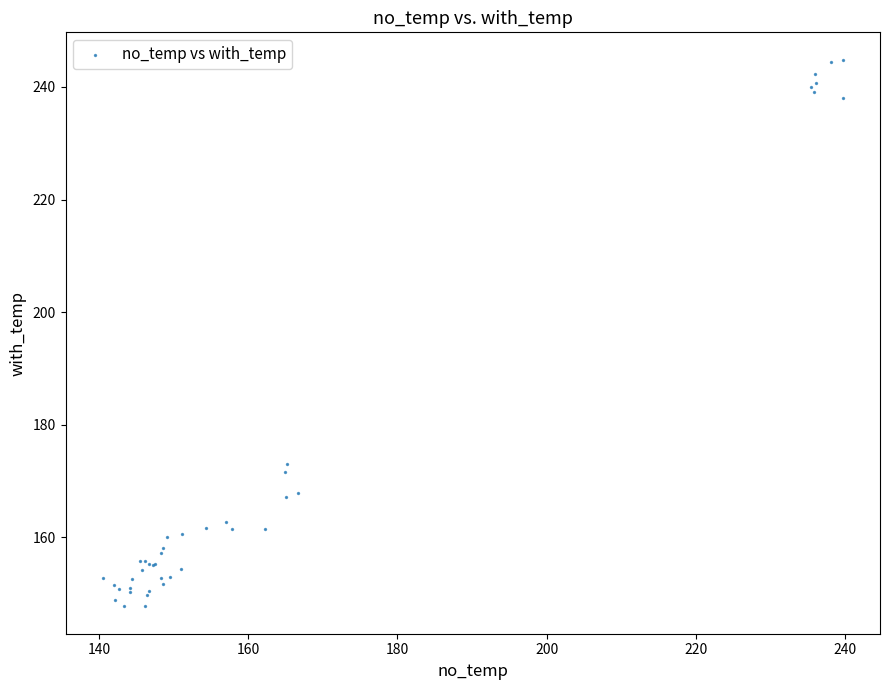

What Y value in the scatter plot is closest to 196?

173.1